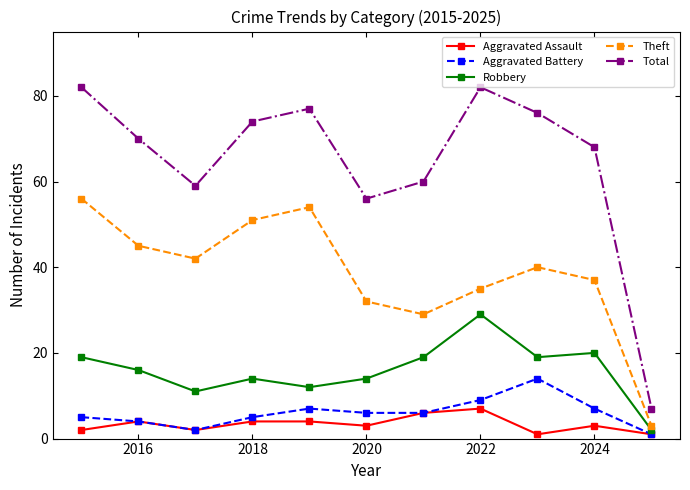

How many interior local valleys does the Total series have?

2